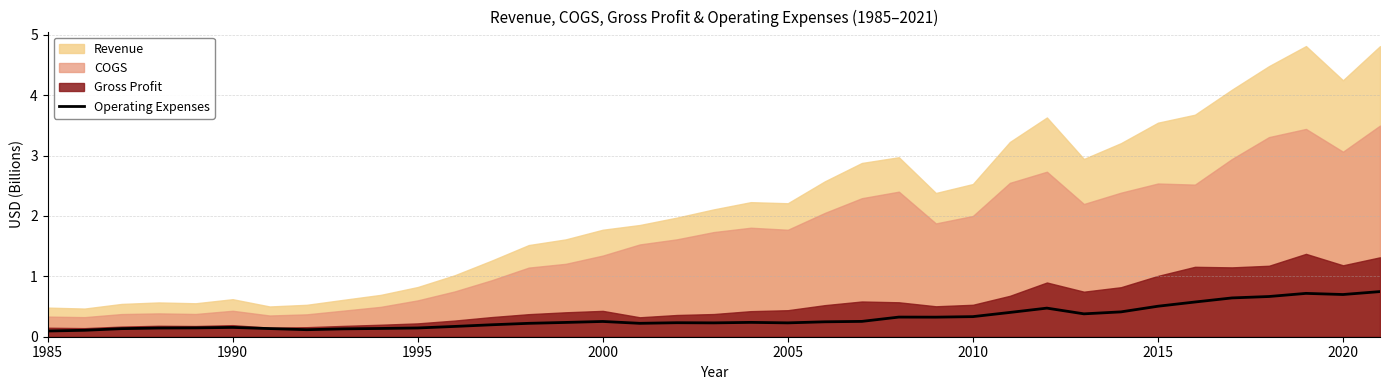

The value of Operating Expenses at 2015 is 0.5. True or false?

True